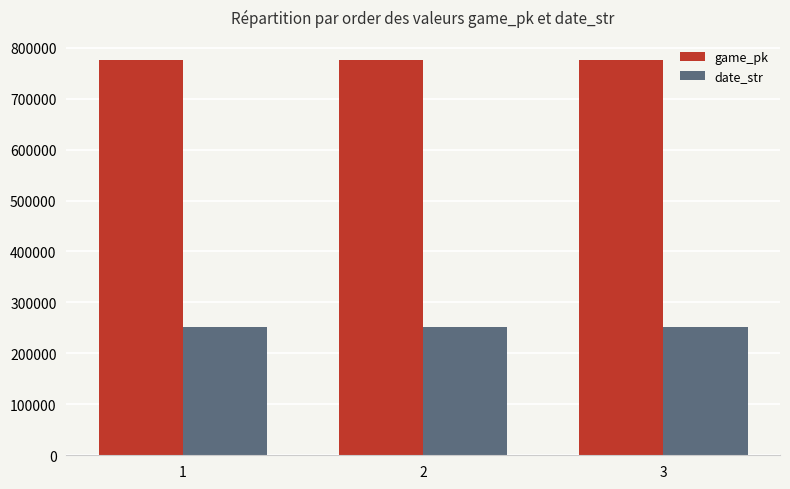

What is the sum of the date_str values at 2 and 1?

501651